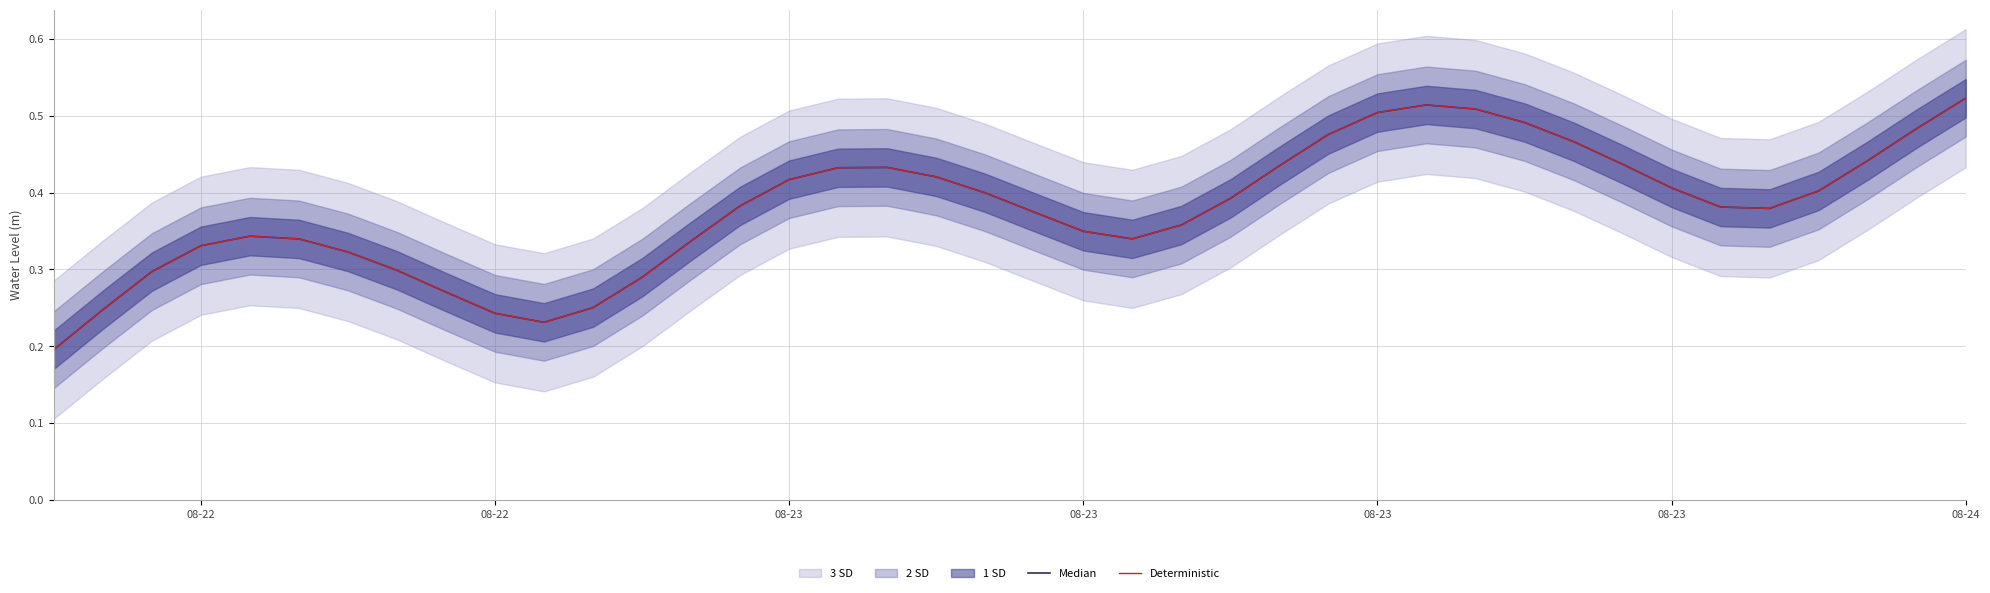

What is the total value across all series at 08-22?

0.4